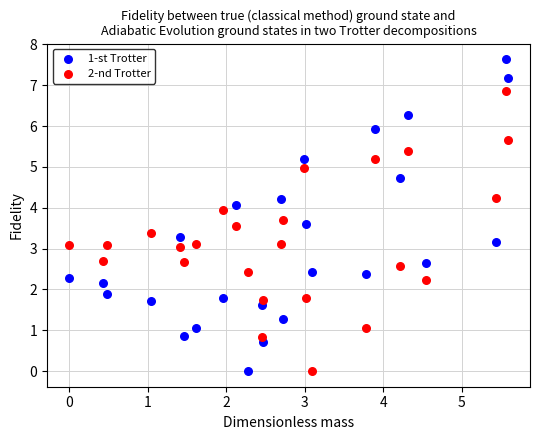

What is the X range (max minus min) for the scatter plot?

5.6